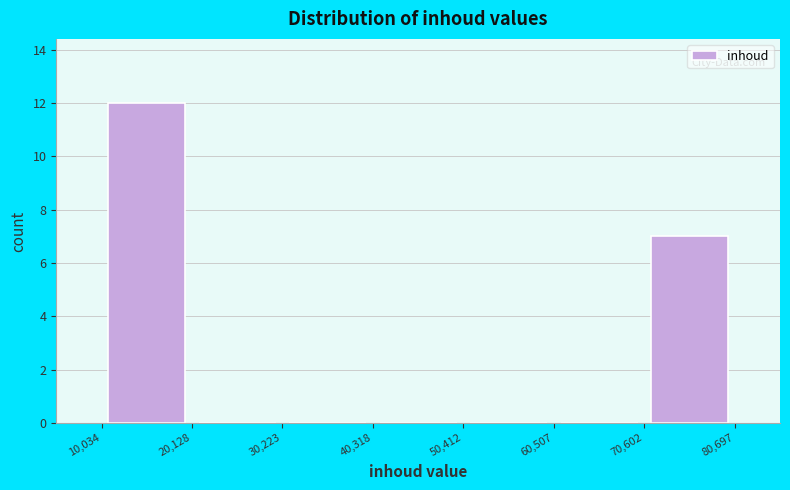

Reading left to right, transcribe this chart: for each bar, give the range it covers on the x-axis and its height. The values are not printed on the chart, so give them approximately, as read against the axis.

10,034 to 20,128: 12
20,128 to 30,223: 0
30,223 to 40,318: 0
40,318 to 50,412: 0
50,412 to 60,507: 0
60,507 to 70,602: 0
70,602 to 80,697: 7